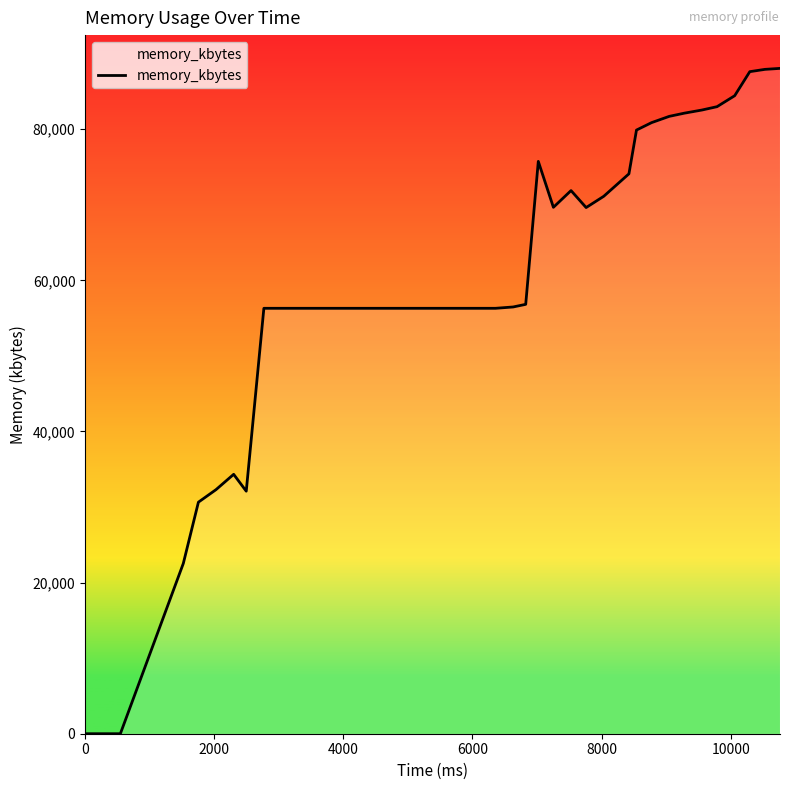

What is the average value?

59499